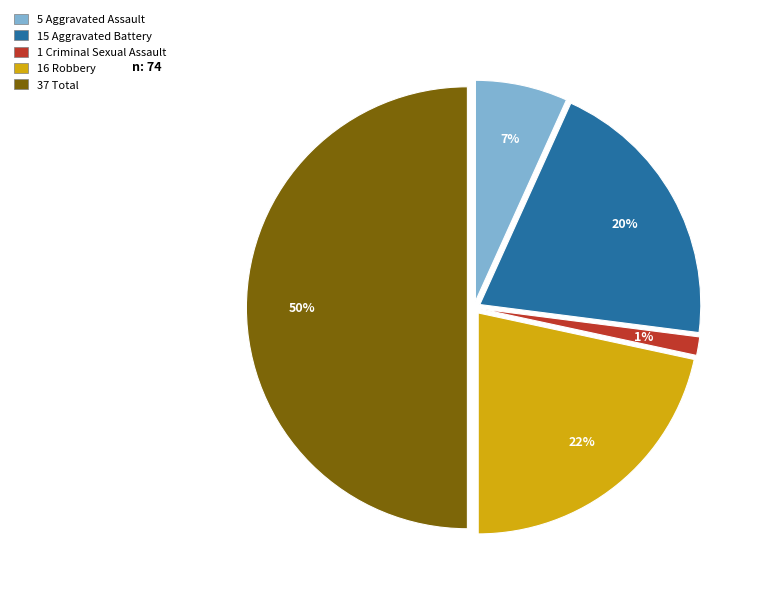

To the nearest percent, what is the average slice percentage?

20%